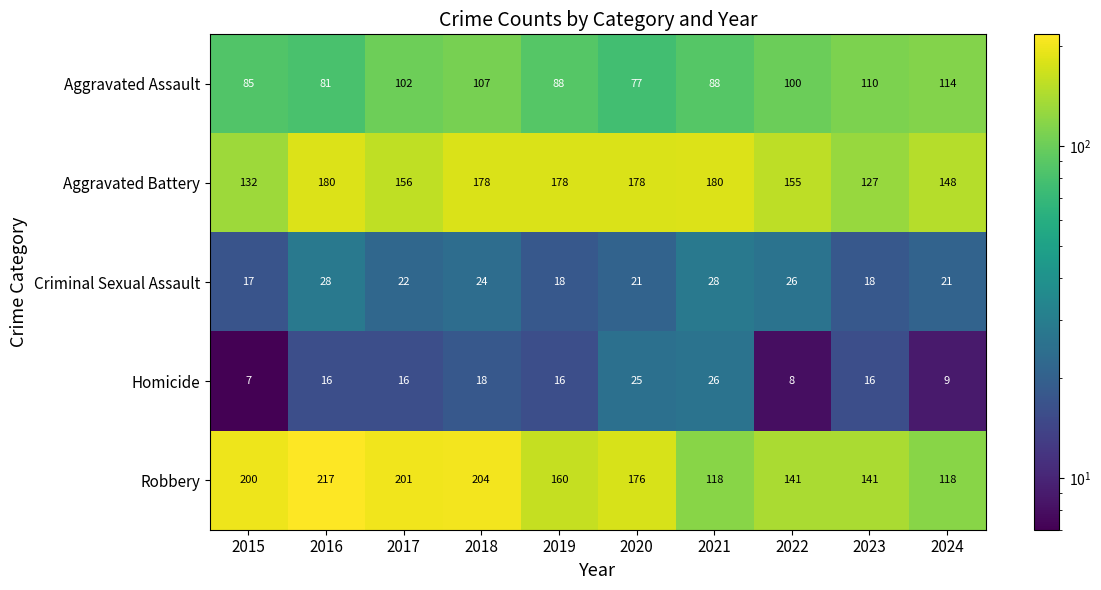

Between 2017 and 2024, which series saw the biggest shift?

Robbery